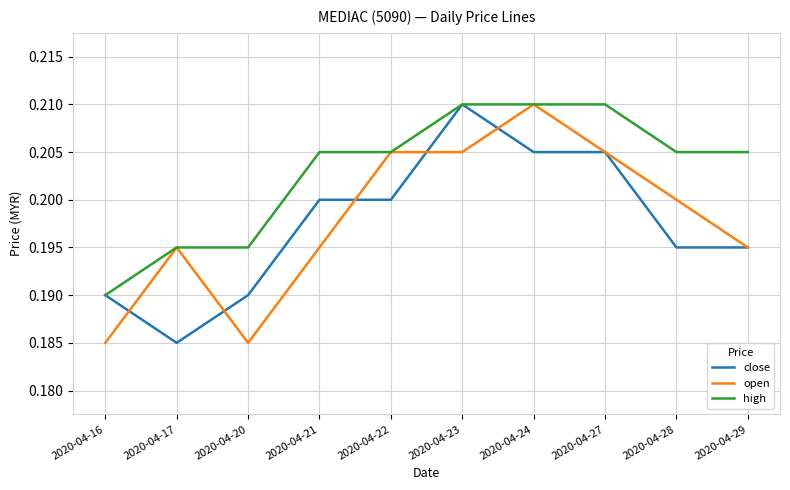

True or false: open and close intersect in this chart.

True